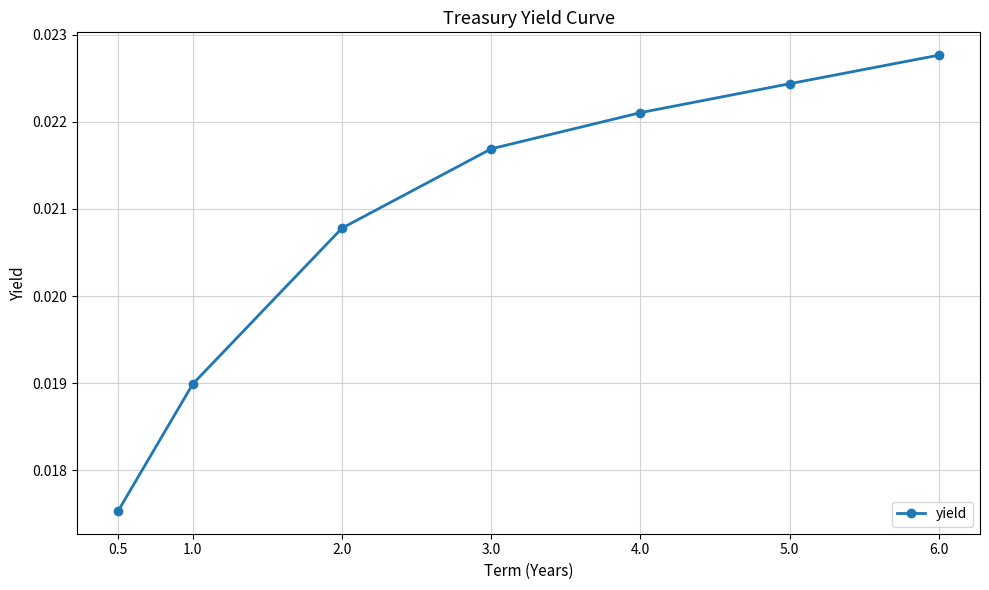

Which has a higher value, 3.0 or 6.0?

6.0